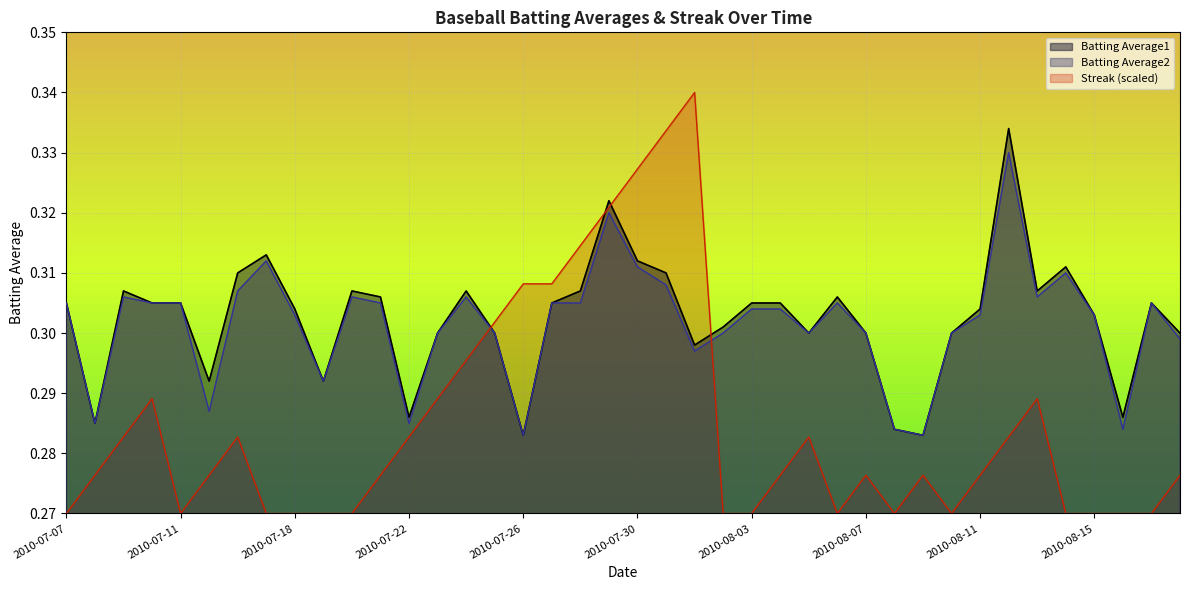

Reading left to right, what are all the values shown in this chart?

Batting Average1: 2010-07-07=0.3	2010-07-08=0.3	2010-07-09=0.3	2010-07-10=0.3	2010-07-11=0.3	2010-07-15=0.3	2010-07-16=0.3	2010-07-17=0.3	2010-07-18=0.3	2010-07-19=0.3	2010-07-20=0.3	2010-07-21=0.3	2010-07-22=0.3	2010-07-23=0.3	2010-07-24=0.3	2010-07-25=0.3	2010-07-26=0.3	2010-07-27=0.3	2010-07-28=0.3	2010-07-29=0.3	2010-07-30=0.3	2010-07-31=0.3	2010-08-01=0.3	2010-08-02=0.3	2010-08-03=0.3	2010-08-04=0.3	2010-08-05=0.3	2010-08-06=0.3	2010-08-07=0.3	2010-08-08=0.3	2010-08-09=0.3	2010-08-10=0.3	2010-08-11=0.3	2010-08-12=0.3	2010-08-13=0.3	2010-08-14=0.3	2010-08-15=0.3	2010-08-16=0.3	2010-08-17=0.3	2010-08-18=0.3
Batting Average2: 2010-07-07=0.3	2010-07-08=0.3	2010-07-09=0.3	2010-07-10=0.3	2010-07-11=0.3	2010-07-15=0.3	2010-07-16=0.3	2010-07-17=0.3	2010-07-18=0.3	2010-07-19=0.3	2010-07-20=0.3	2010-07-21=0.3	2010-07-22=0.3	2010-07-23=0.3	2010-07-24=0.3	2010-07-25=0.3	2010-07-26=0.3	2010-07-27=0.3	2010-07-28=0.3	2010-07-29=0.3	2010-07-30=0.3	2010-07-31=0.3	2010-08-01=0.3	2010-08-02=0.3	2010-08-03=0.3	2010-08-04=0.3	2010-08-05=0.3	2010-08-06=0.3	2010-08-07=0.3	2010-08-08=0.3	2010-08-09=0.3	2010-08-10=0.3	2010-08-11=0.3	2010-08-12=0.3	2010-08-13=0.3	2010-08-14=0.3	2010-08-15=0.3	2010-08-16=0.3	2010-08-17=0.3	2010-08-18=0.3
Streak: 2010-07-07=0.3	2010-07-08=0.3	2010-07-09=0.3	2010-07-10=0.3	2010-07-11=0.3	2010-07-15=0.3	2010-07-16=0.3	2010-07-17=0.3	2010-07-18=0.3	2010-07-19=0.3	2010-07-20=0.3	2010-07-21=0.3	2010-07-22=0.3	2010-07-23=0.3	2010-07-24=0.3	2010-07-25=0.3	2010-07-26=0.3	2010-07-27=0.3	2010-07-28=0.3	2010-07-29=0.3	2010-07-30=0.3	2010-07-31=0.3	2010-08-01=0.3	2010-08-02=0.3	2010-08-03=0.3	2010-08-04=0.3	2010-08-05=0.3	2010-08-06=0.3	2010-08-07=0.3	2010-08-08=0.3	2010-08-09=0.3	2010-08-10=0.3	2010-08-11=0.3	2010-08-12=0.3	2010-08-13=0.3	2010-08-14=0.3	2010-08-15=0.3	2010-08-16=0.3	2010-08-17=0.3	2010-08-18=0.3